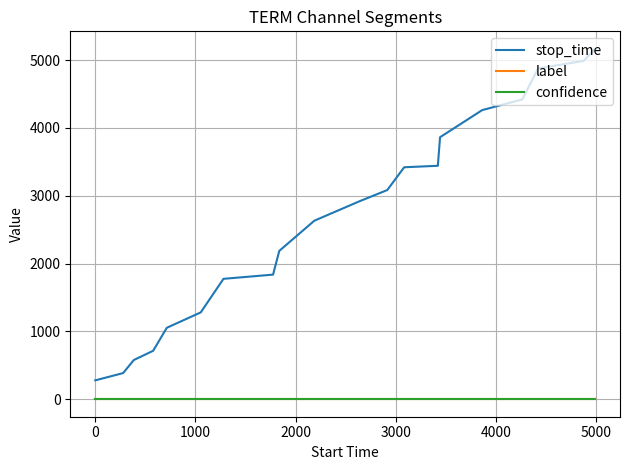

True or false: stop_time and confidence intersect in this chart.

False